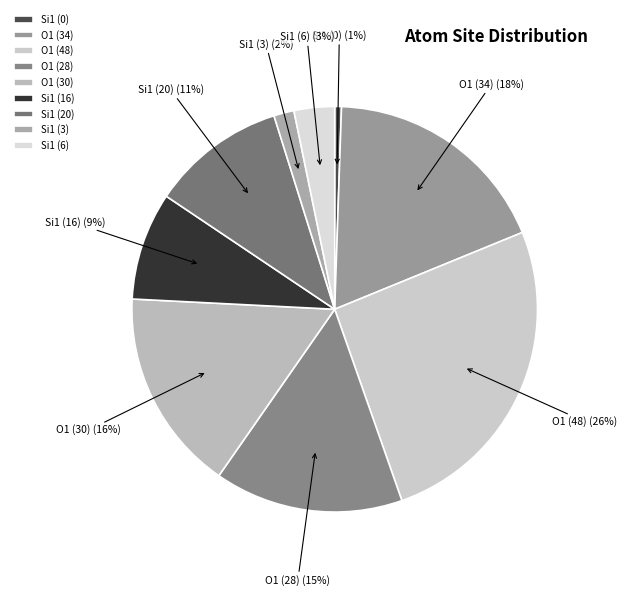

To the nearest percent, what portion does O1 (48) represent?

26%